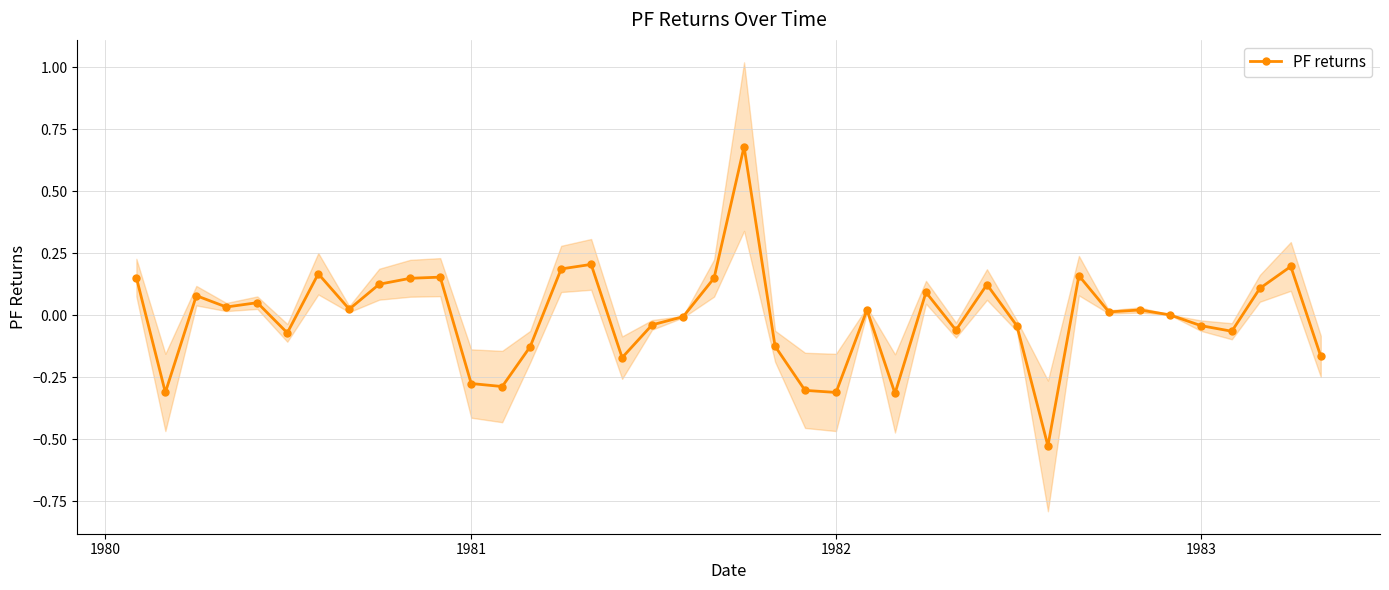

How many lines are shown in the chart?

1